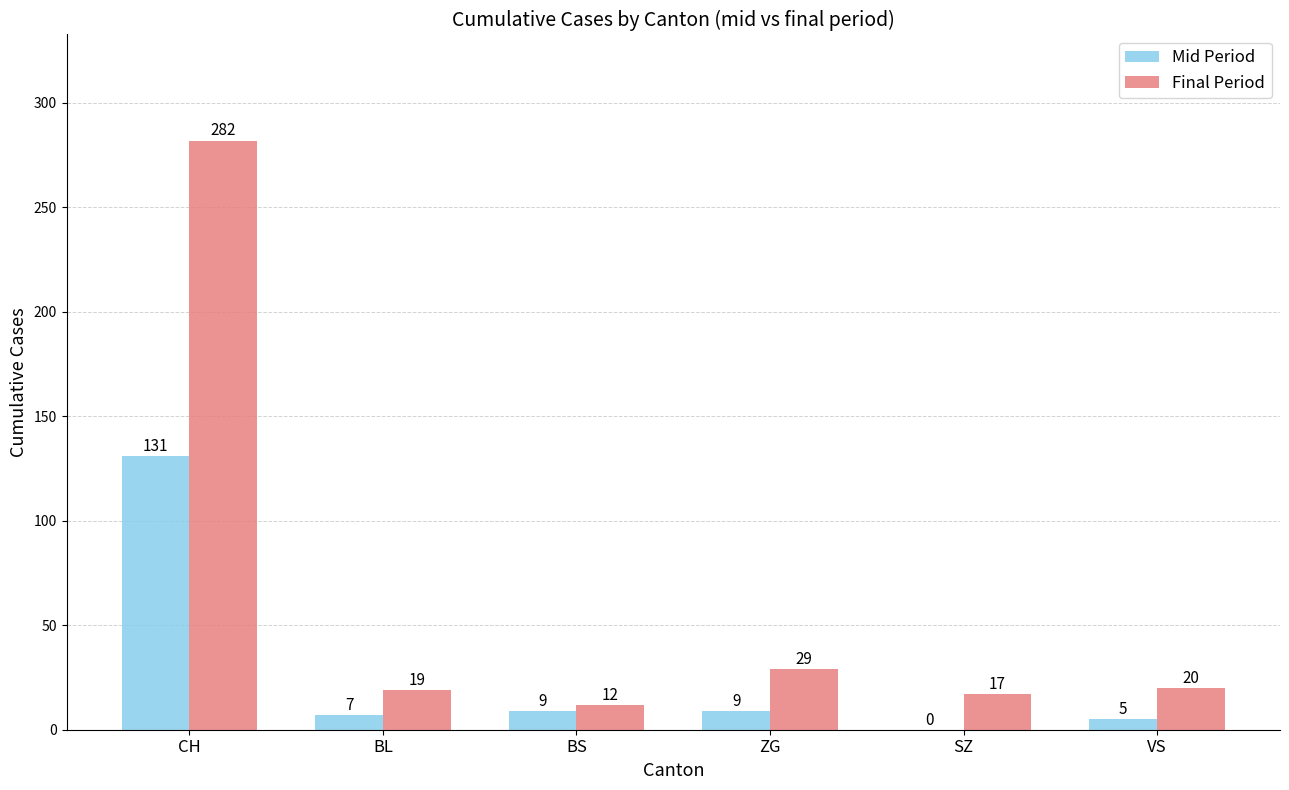

How many distinct data groups are displayed?

2